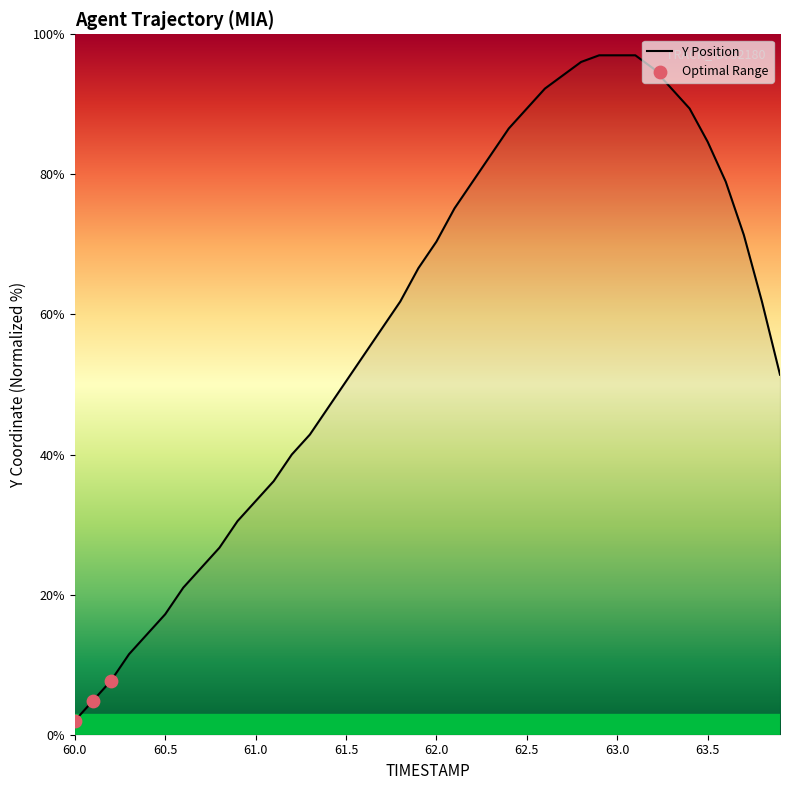

What is the difference between the maximum and minimum values?

95.0